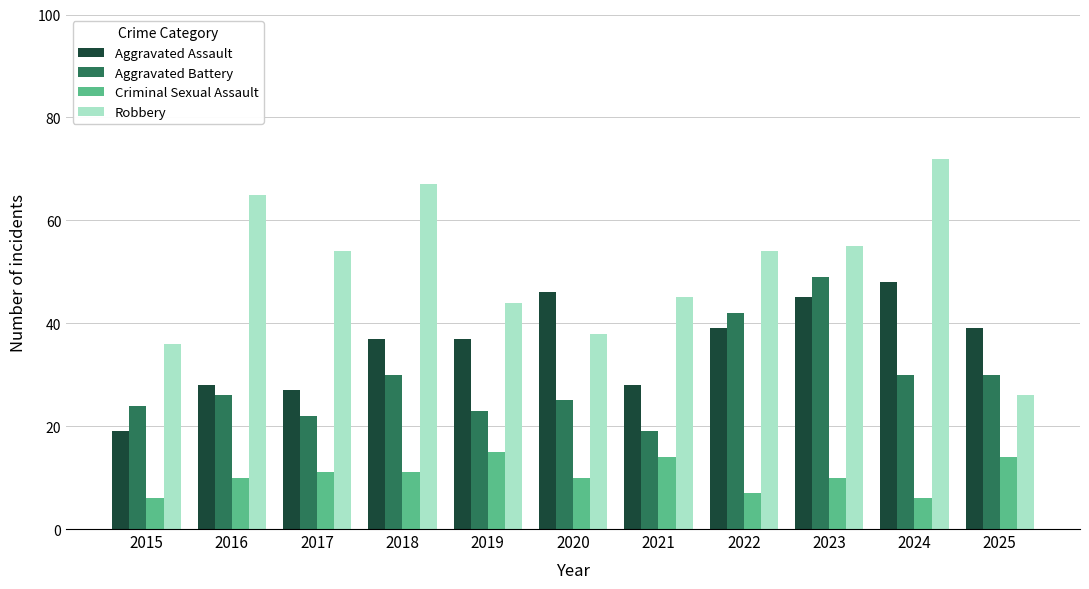

How many bars are there in each group?

4